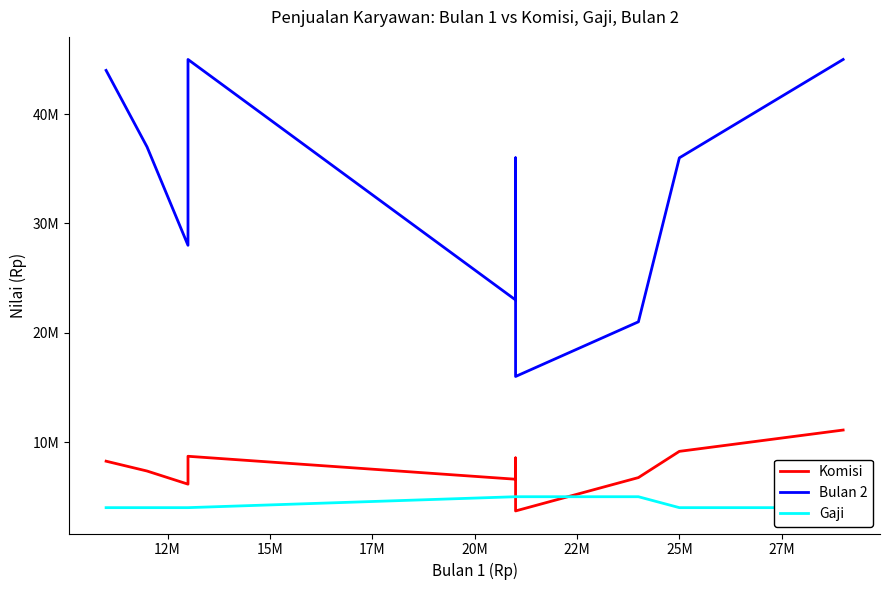

What are all the series names shown in the legend?

Komisi, Bulan 2, Gaji